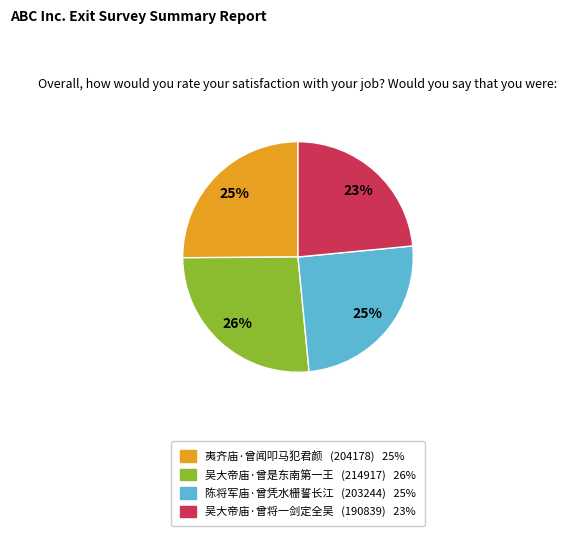

Which category has the smallest portion of the pie?

吴大帝庙·曾将一剑定全吴